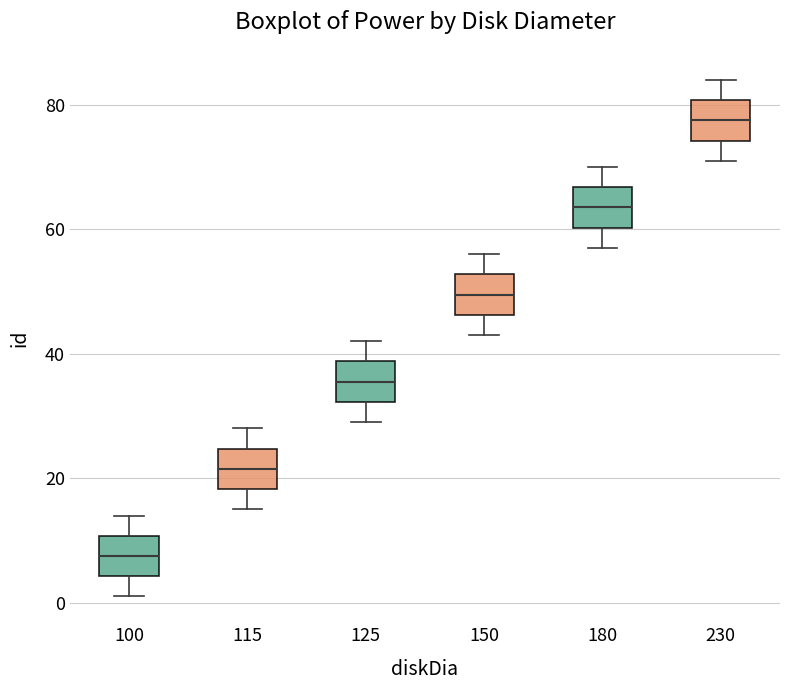

Which box has the lowest median line?

100